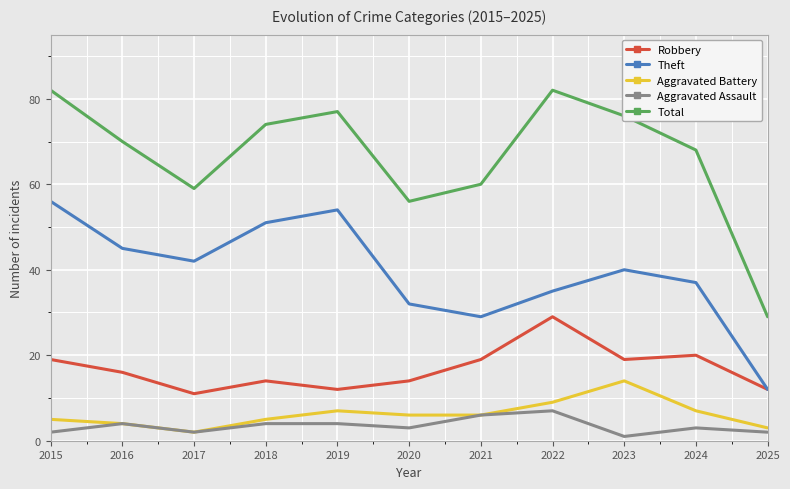

Which series has the largest total across all categories?

Total